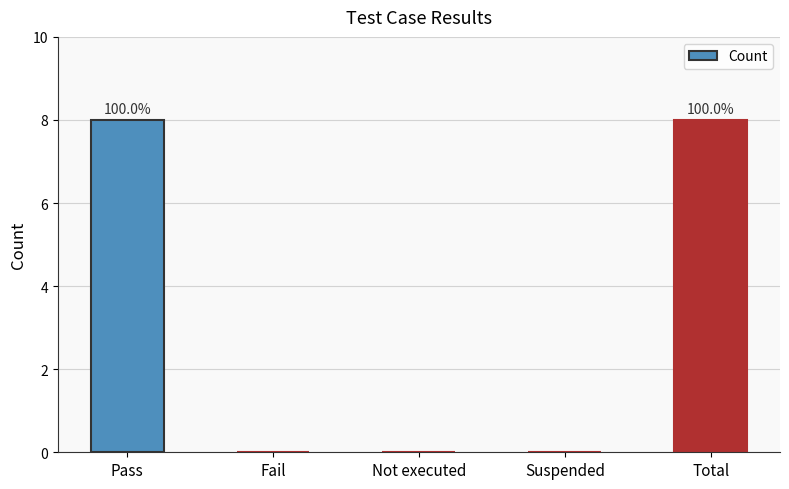

The chart shows a value of 0 at Suspended. True or false?

True